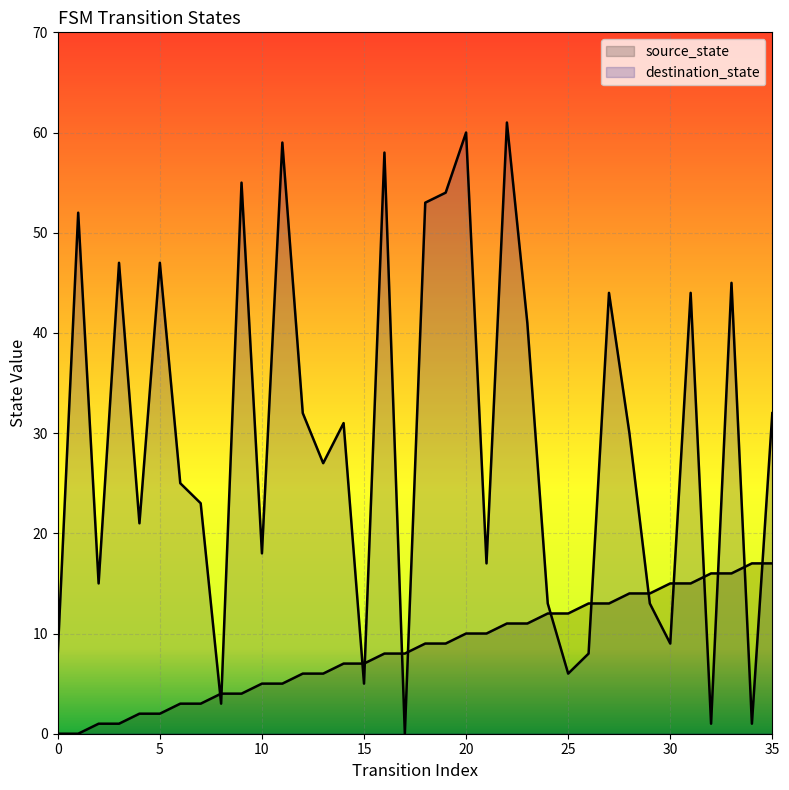

What is the value of the destination_state point at the 31st from the left?

9